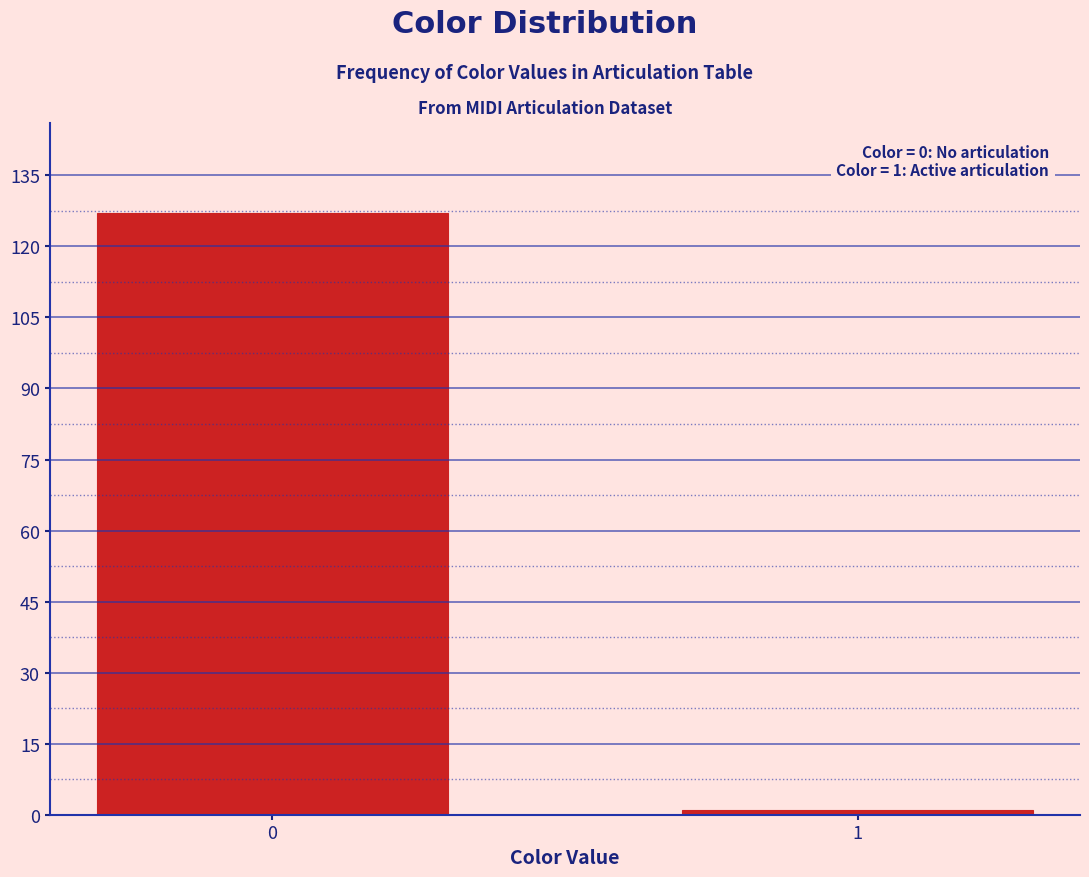

Reading left to right, list all the values displayed in this chart.

127	1